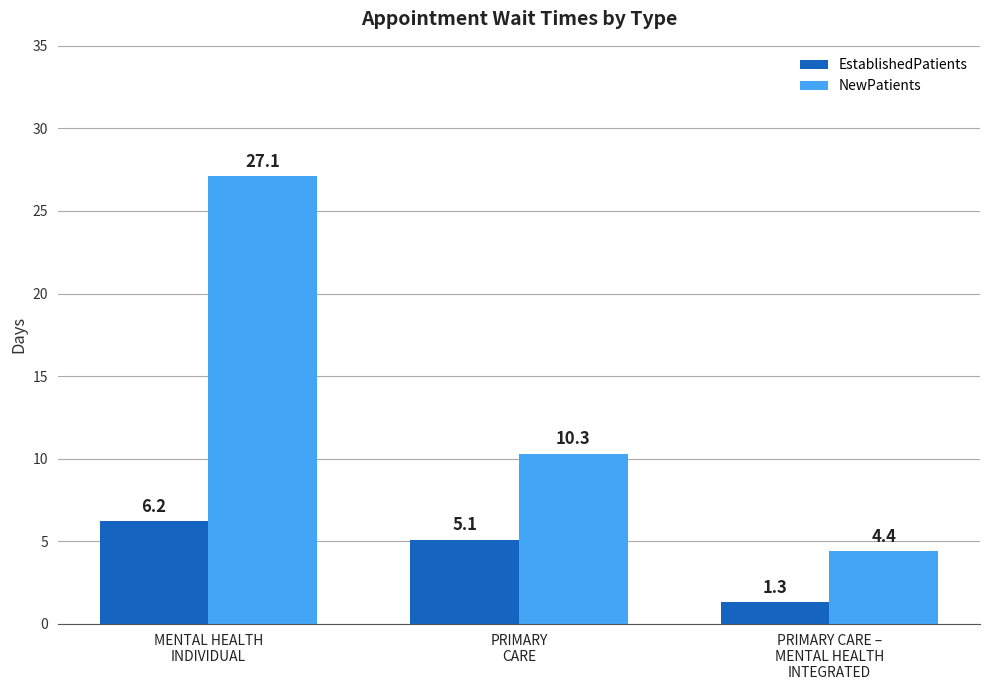

Rank the categories by NewPatients value from lowest to highest.

PRIMARY CARE –
MENTAL HEALTH
INTEGRATED, PRIMARY
CARE, MENTAL HEALTH
INDIVIDUAL